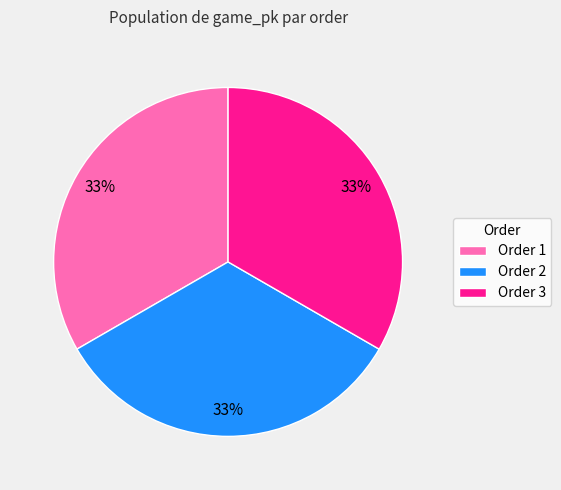

How many slices are in this pie chart?

3